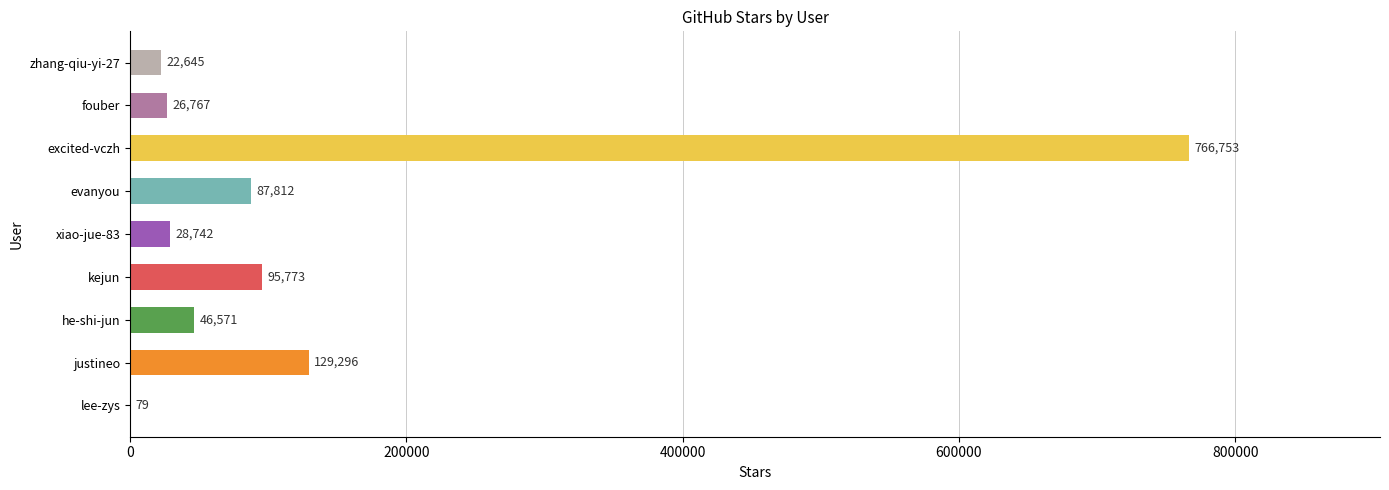

What is the change in value from he-shi-jun to fouber?

-19804